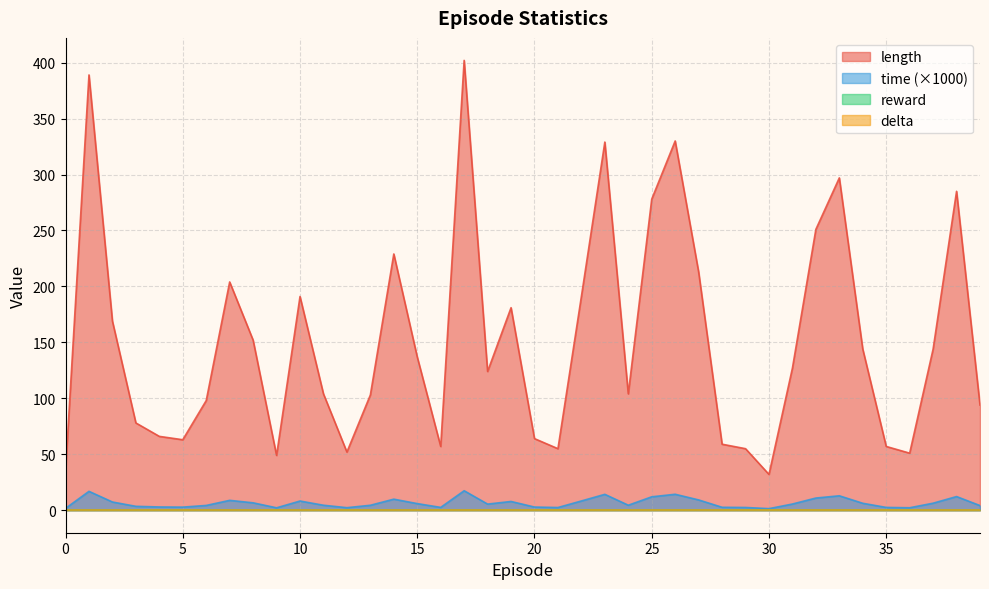

Reading right to left, transcribe all the data shown in this chart.

length: 94.0	285.0	144.0	51.0	57.0	144.0	297.0	251.0	127.0	32.0	55.0	59.0	213.0	330.0	278.0	104.0	329.0	191.0	55.0	64.0	181.0	124.0	402.0	57.0	137.0	229.0	103.0	52.0	104.0	191.0	49.0	152.0	204.0	98.0	63.0	66.0	78.0	169.0	389.0	35.0
time_scaled: 4.2	12.2	6.3	2.2	2.5	6.2	12.9	10.9	5.5	1.4	2.5	2.6	9.2	14.3	12.0	4.5	14.2	8.3	2.4	2.8	7.8	5.5	17.4	2.5	5.9	9.9	4.4	2.3	4.5	8.2	2.2	6.6	8.8	4.3	2.8	2.9	3.5	7.4	16.9	1.7